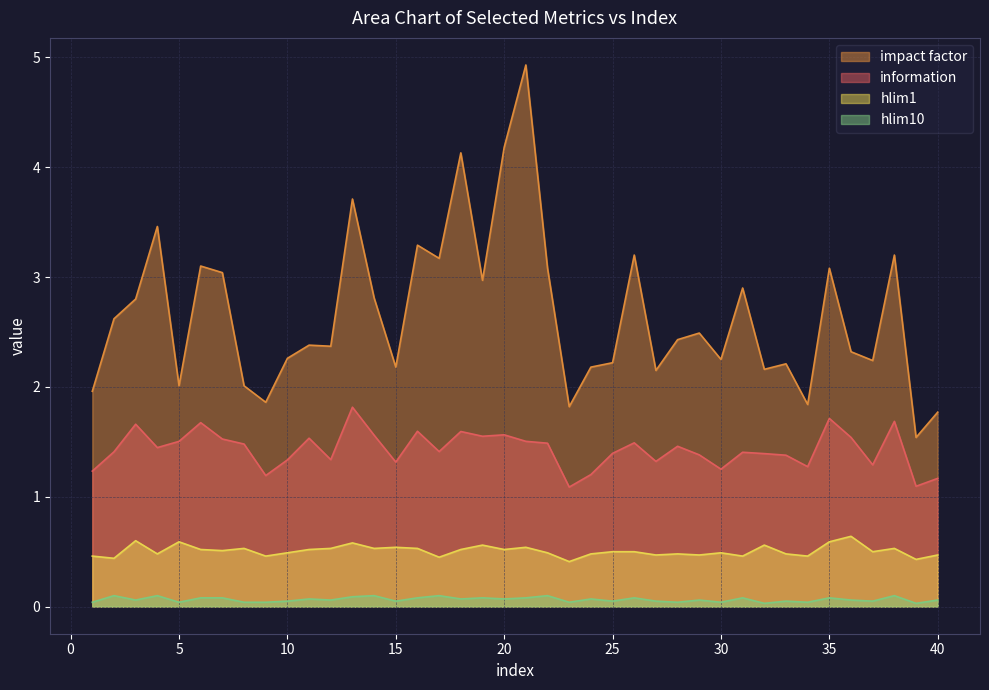

Is it true that information equals 1.5 at 22?

True